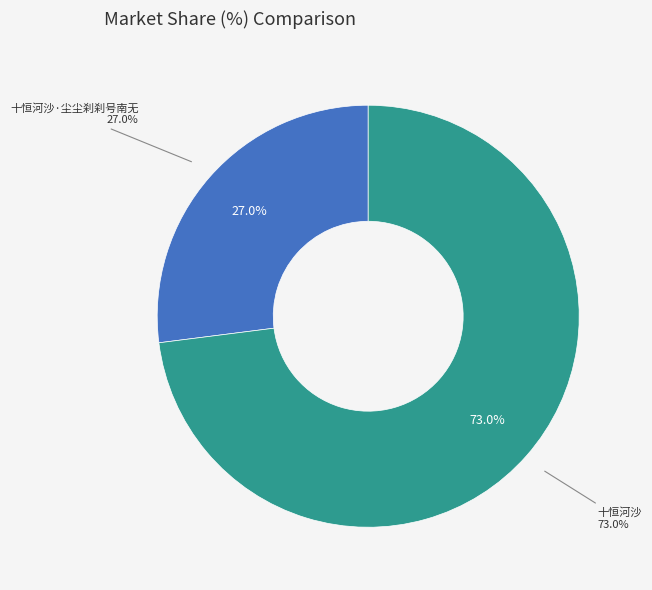

To the nearest percent, what is the combined percentage of 十恒河沙·尘尘刹刹号南无 and 十恒河沙?

100%